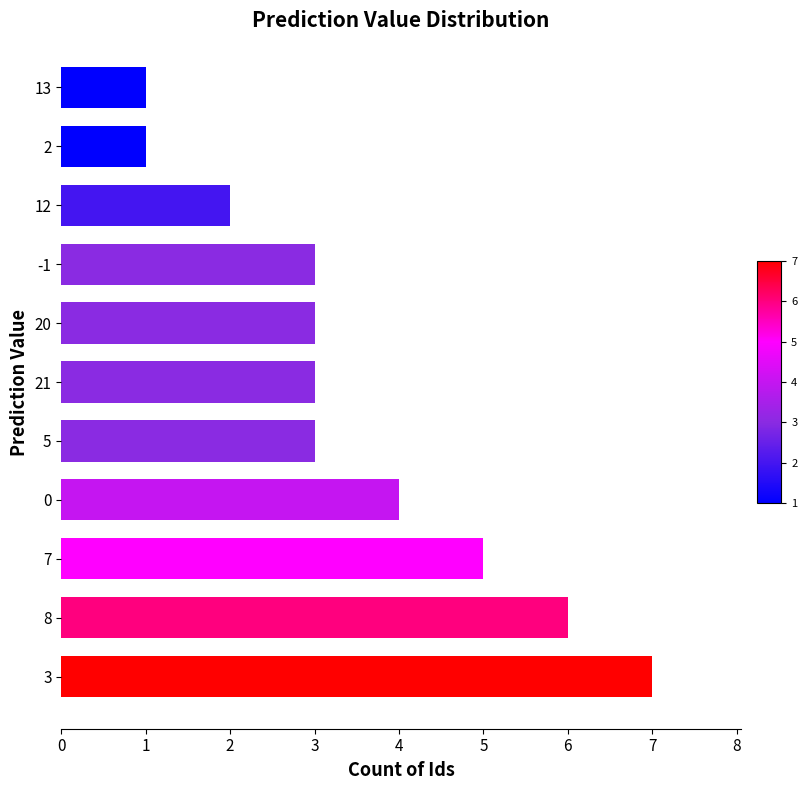

Approximately how many times larger is the value at 7 compared to 12?

2.5